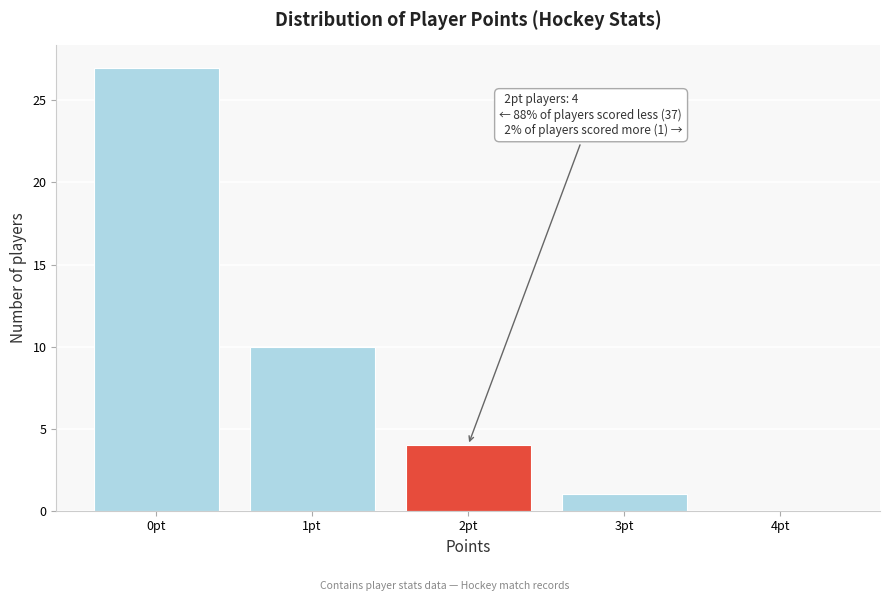

Reading right to left, extract all data points from this chart.

4pt=0	3pt=1	2pt=4	1pt=10	0pt=27